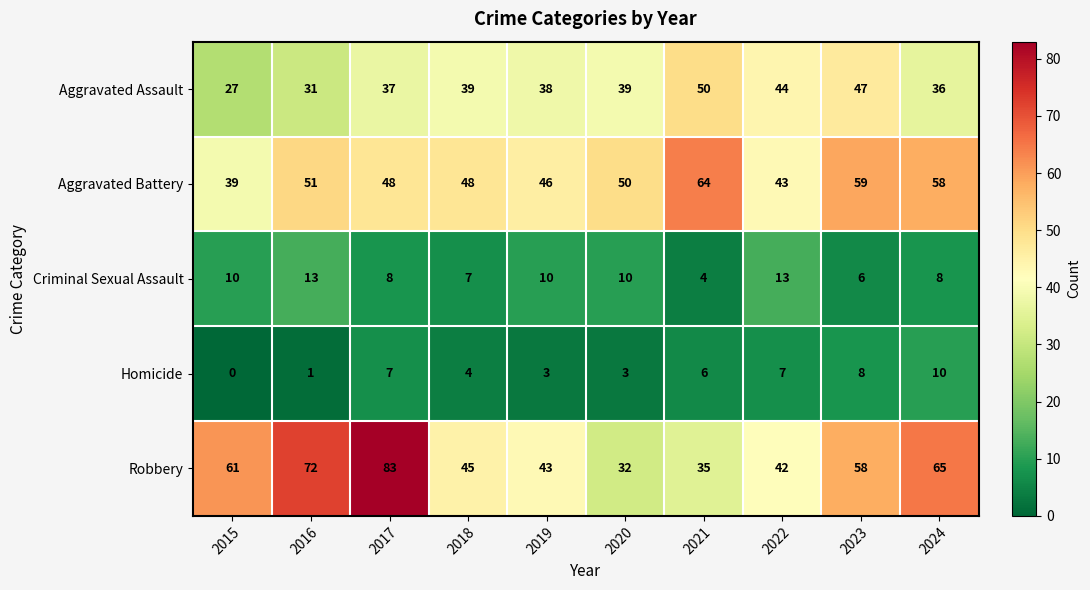

Which series changed the most between 2019 and 2023?

Robbery